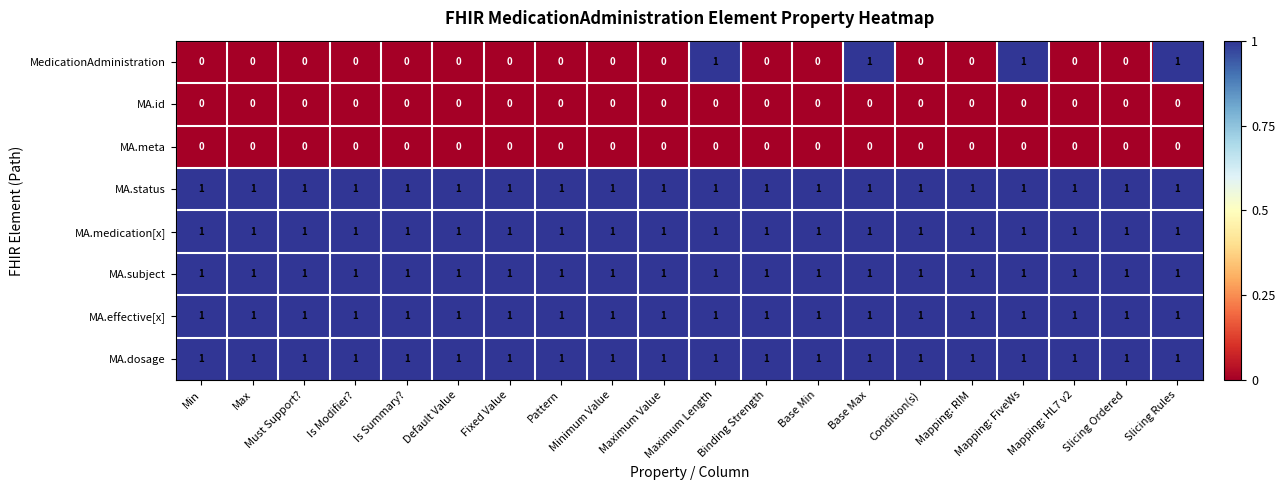

What is the spread (max minus min) of values at Mapping: HL7 v2?

1